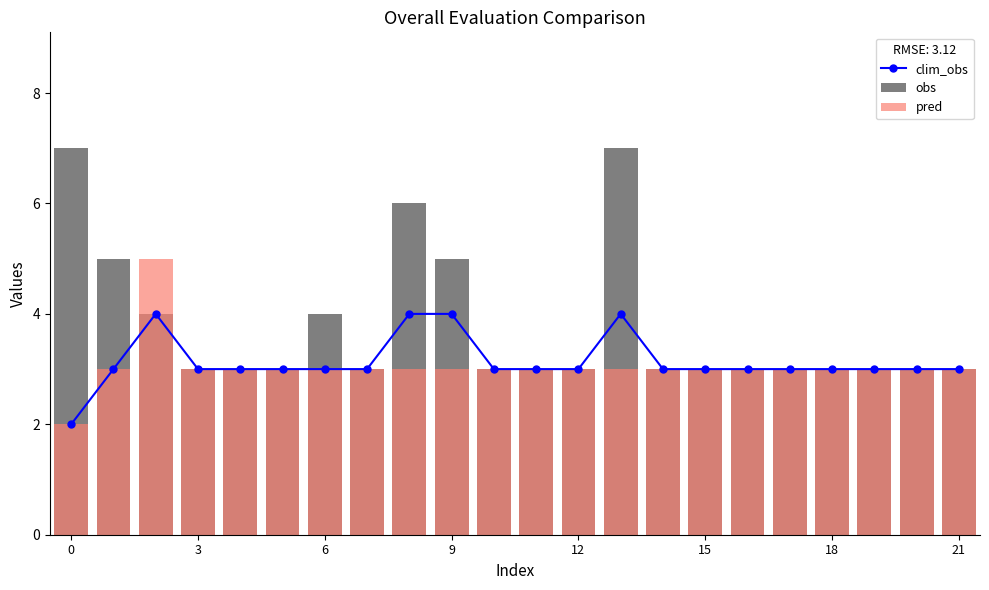

What is the total value across all series at 20?

9